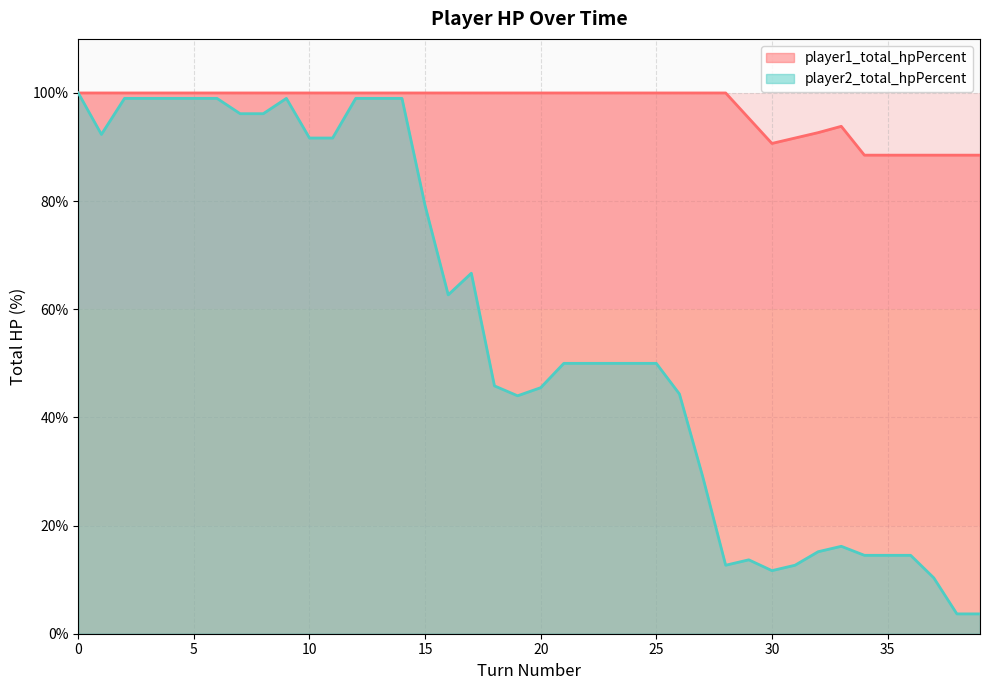

What is the total value across all series at 18?

145.8